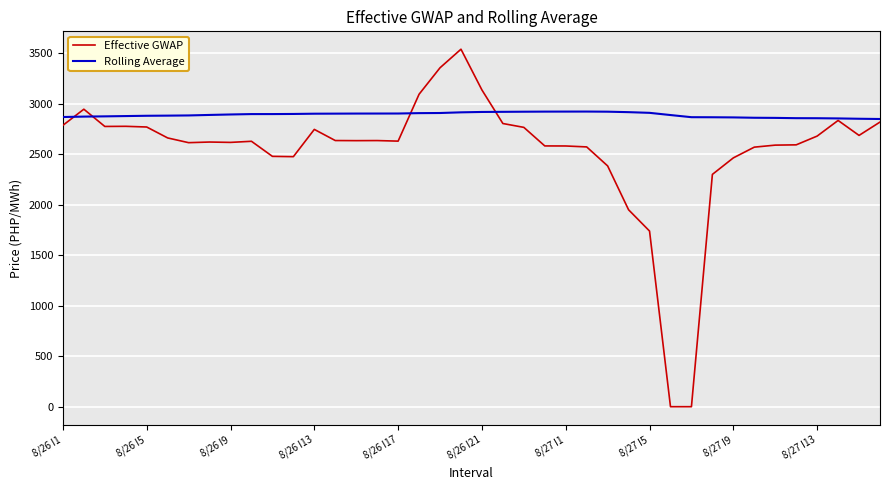

What is the highest value of the Rolling Average series?

2922.2